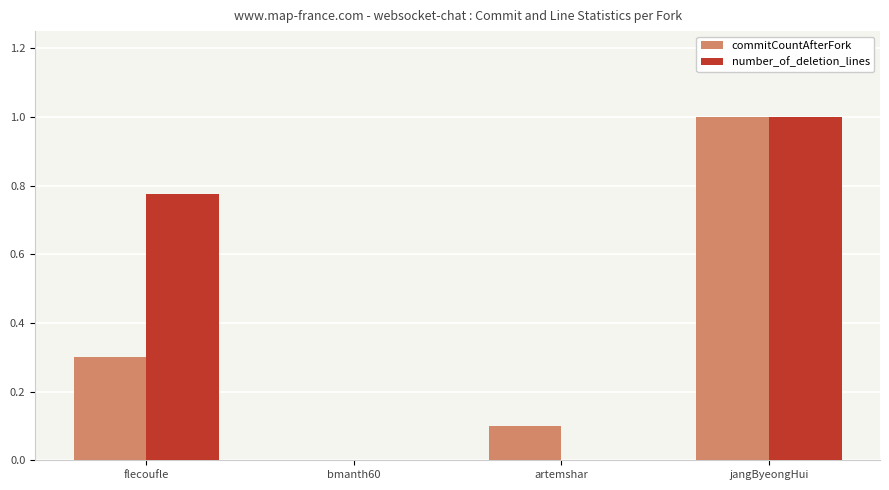

What is the greatest value displayed?

1.0